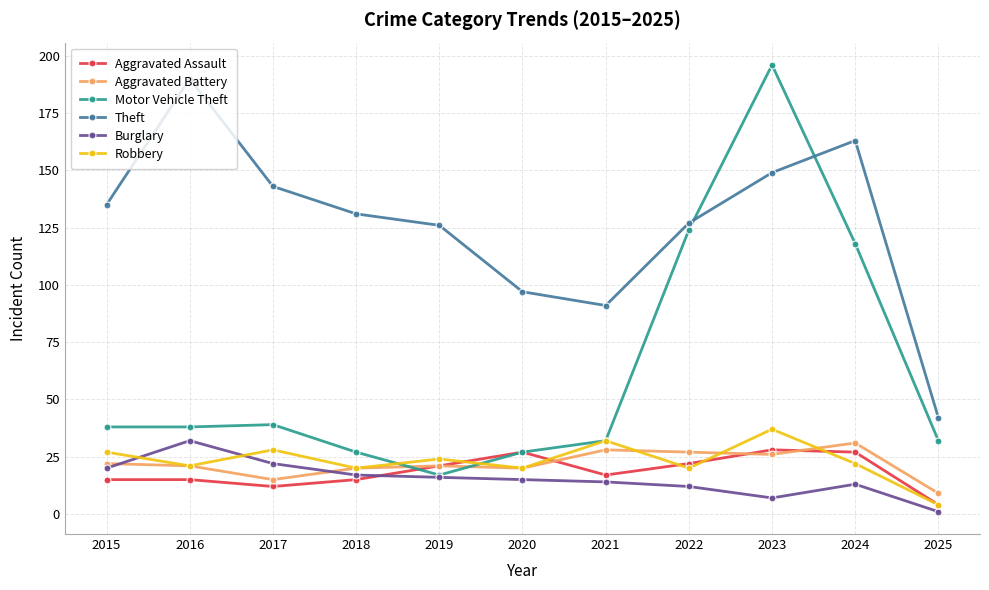

True or false: Aggravated Assault has more than 0 points higher than both neighbors.

True